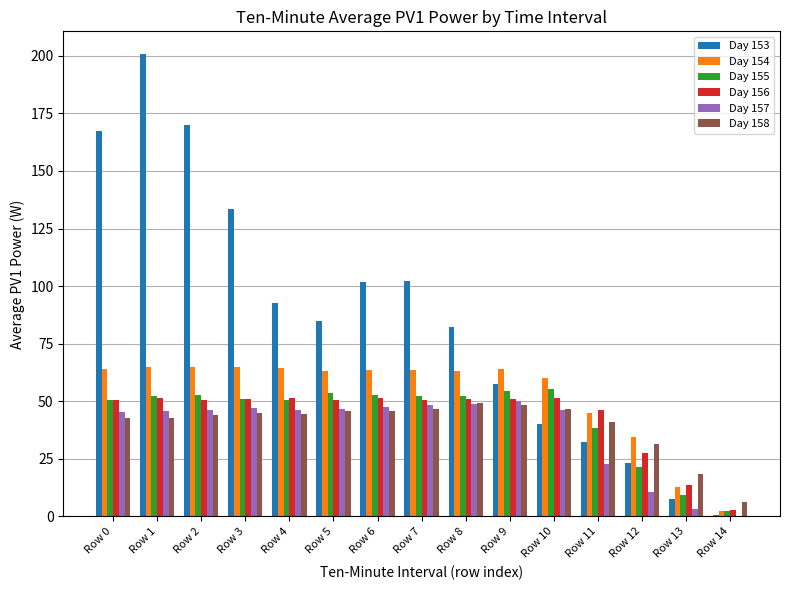

What is the sum of the Day 154 values at Row 11 and Row 8?

108.1